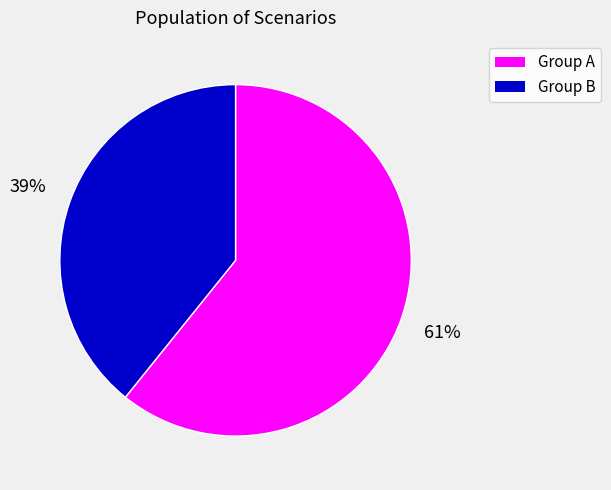

Which category has the smallest portion of the pie?

Group B